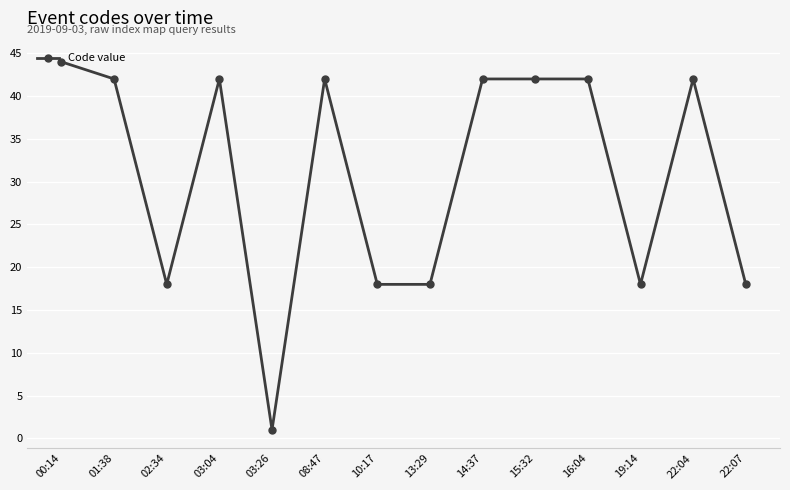

What is the label of the 6th point from the right?

14:37